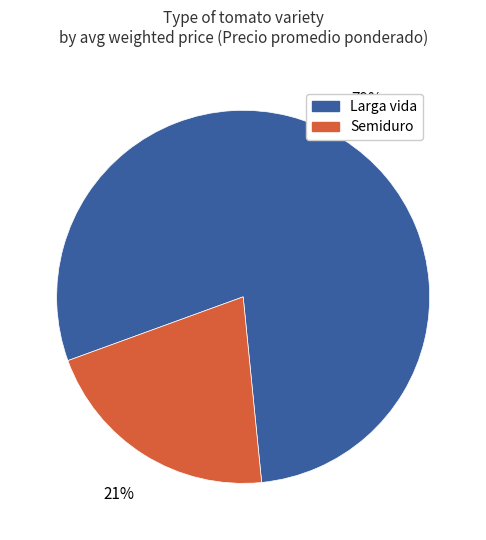

To the nearest percent, what is the difference between the largest and smallest slice percentages?

58%